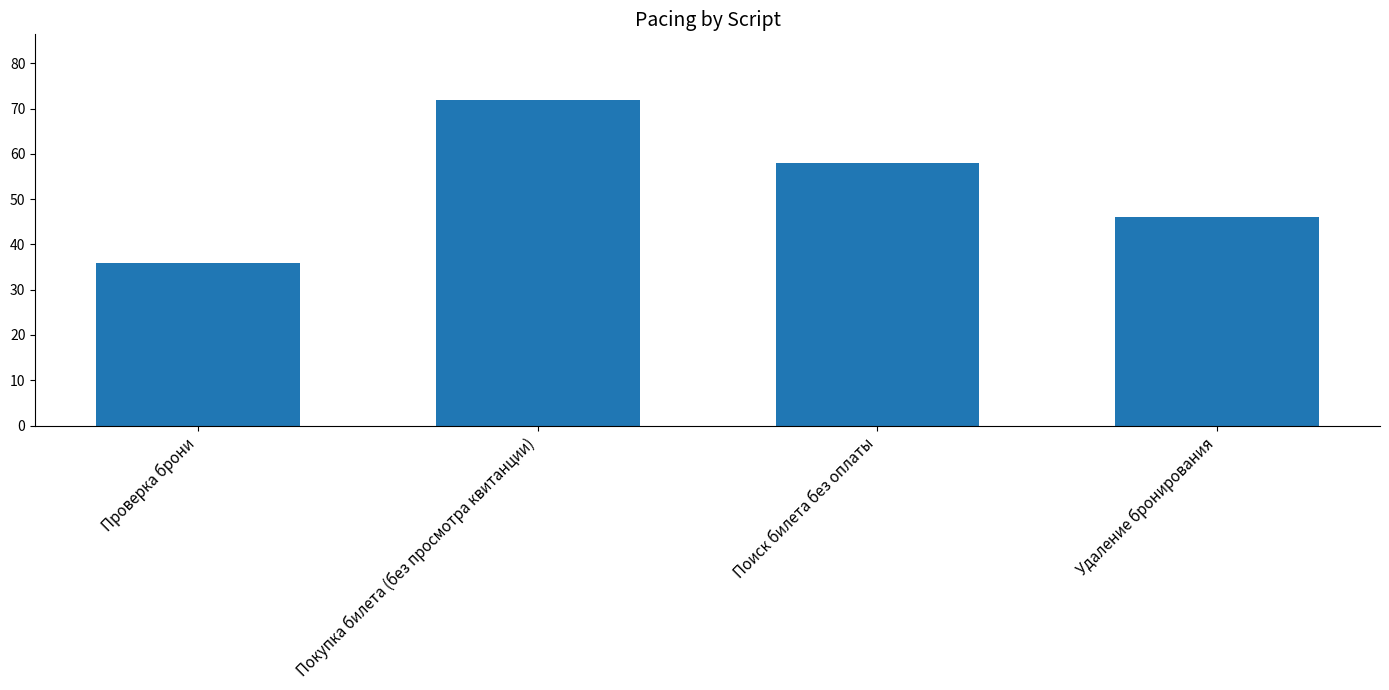

How many bars are there in total?

4